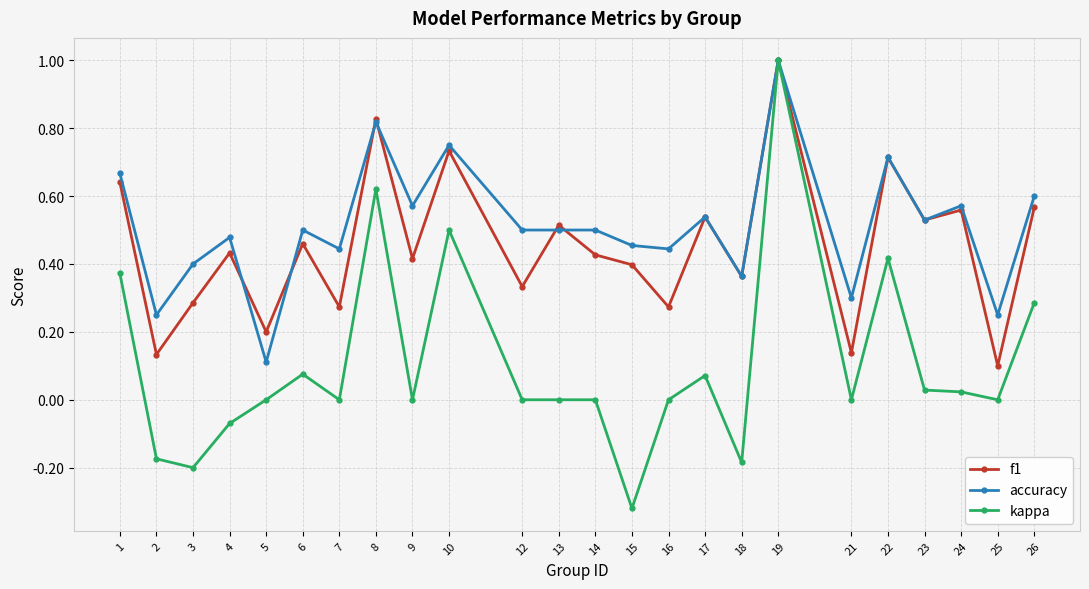

How many data points does each series have?

24